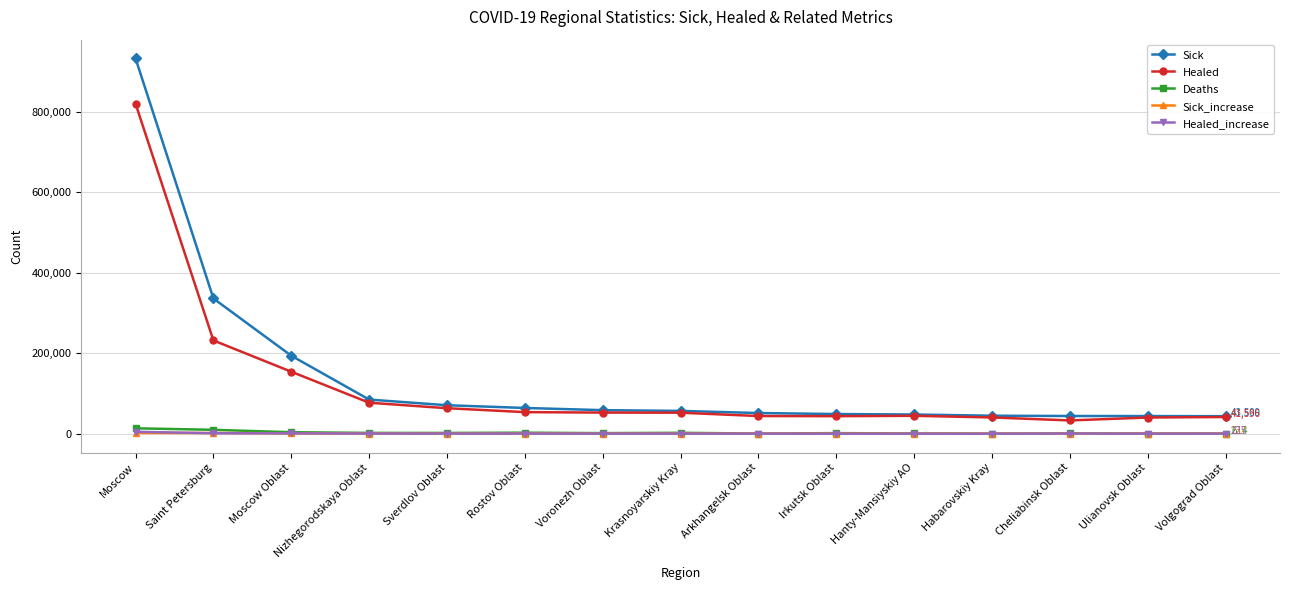

What is the approximate value of Sick_increase at Irkutsk Oblast?

261